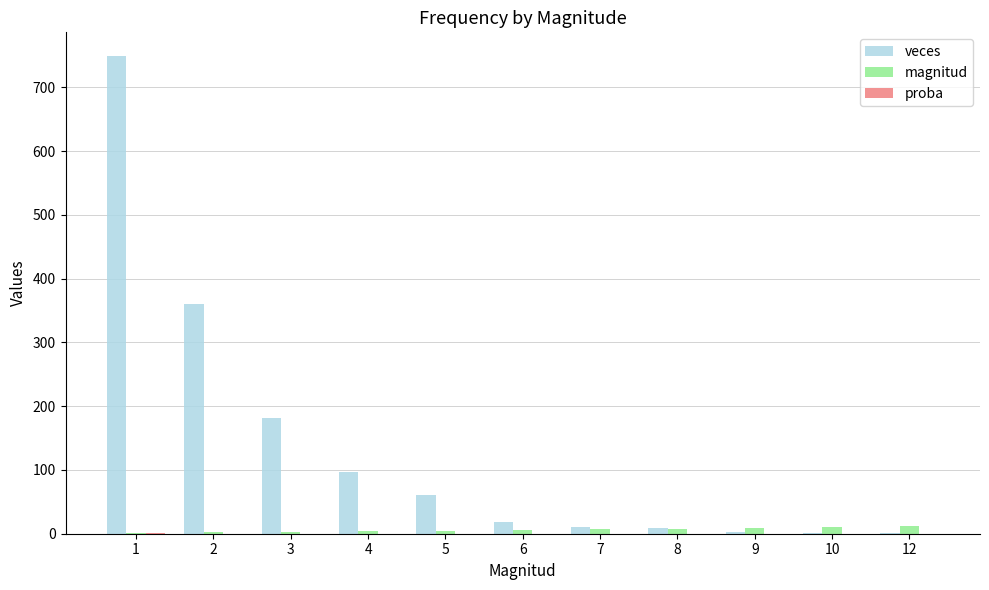

At which category is the sum across all series the highest?

1